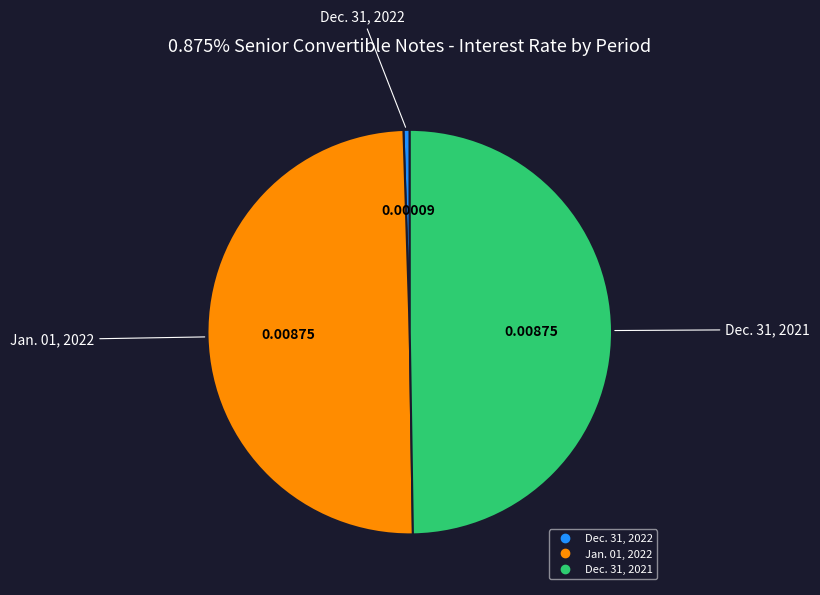

Which has a higher value, Dec. 31, 2022 or Jan. 01, 2022?

Jan. 01, 2022